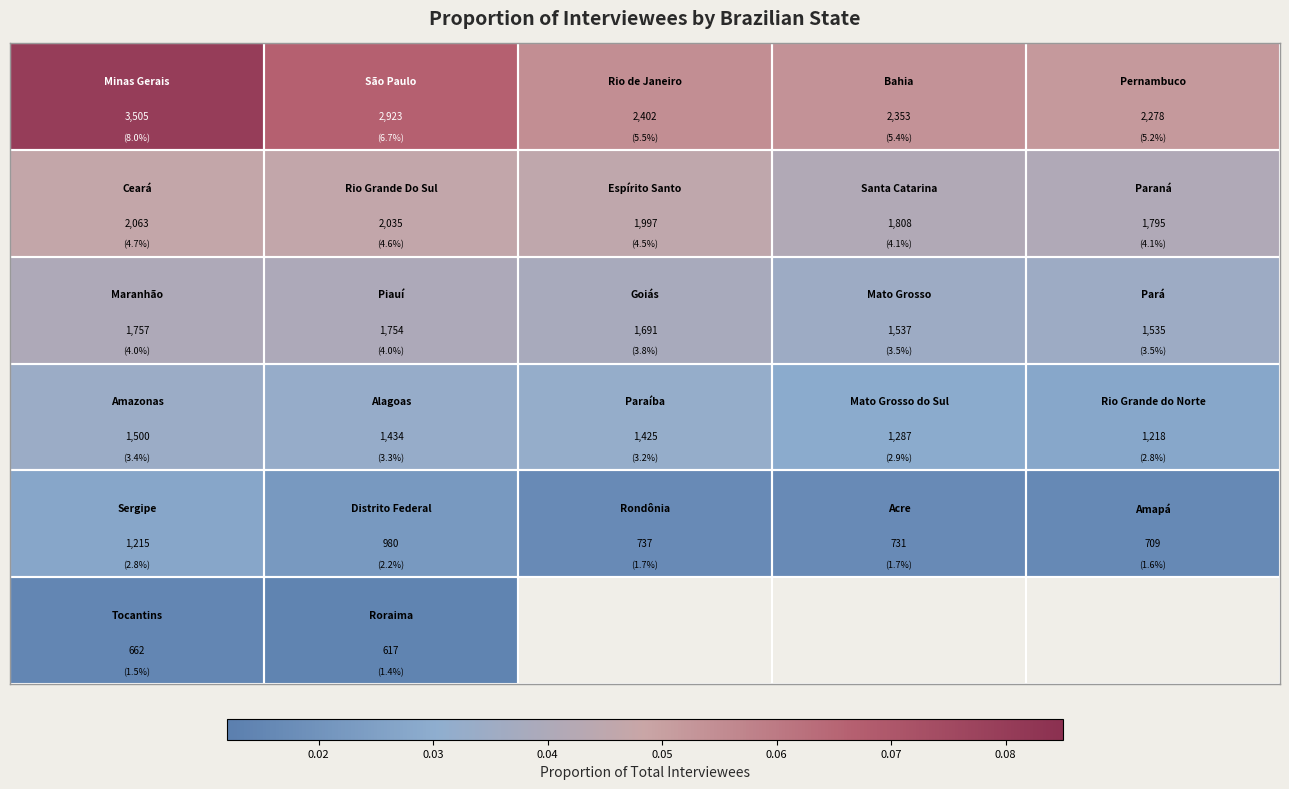

What is the greatest value displayed?

0.1